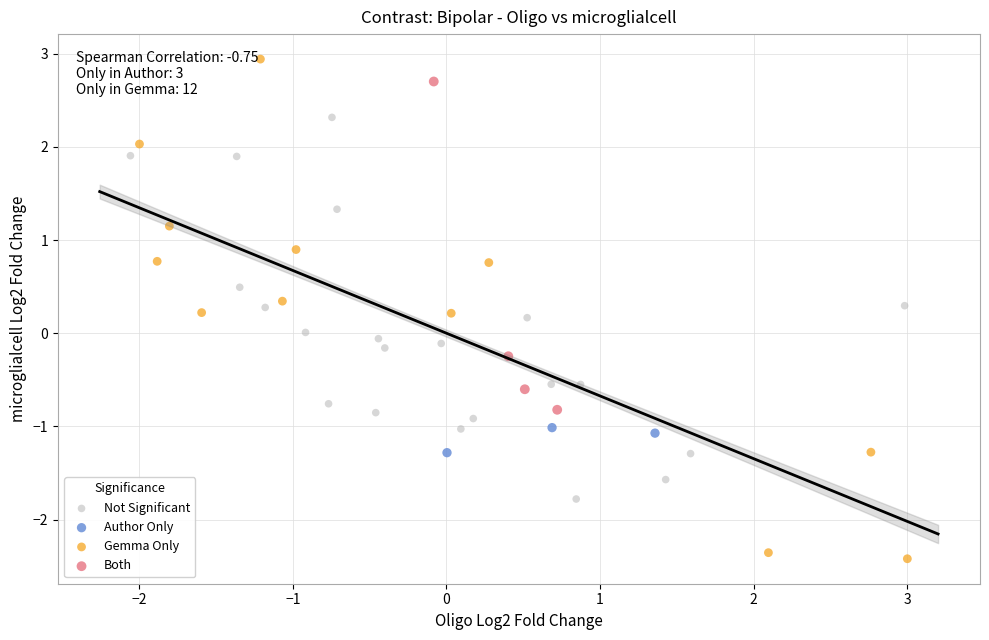

Which series reaches the minimum Y coordinate?

Gemma Only